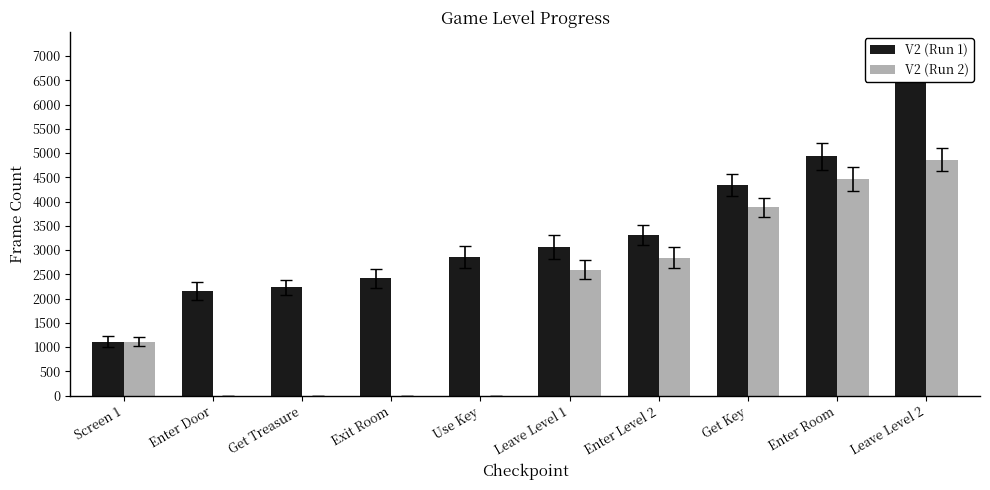

At which category is the sum across all series the highest?

Leave Level 2